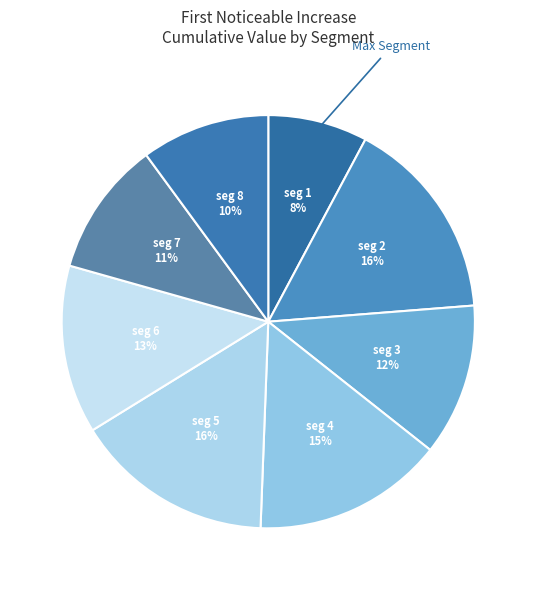

Count the number of slices in the pie.

8